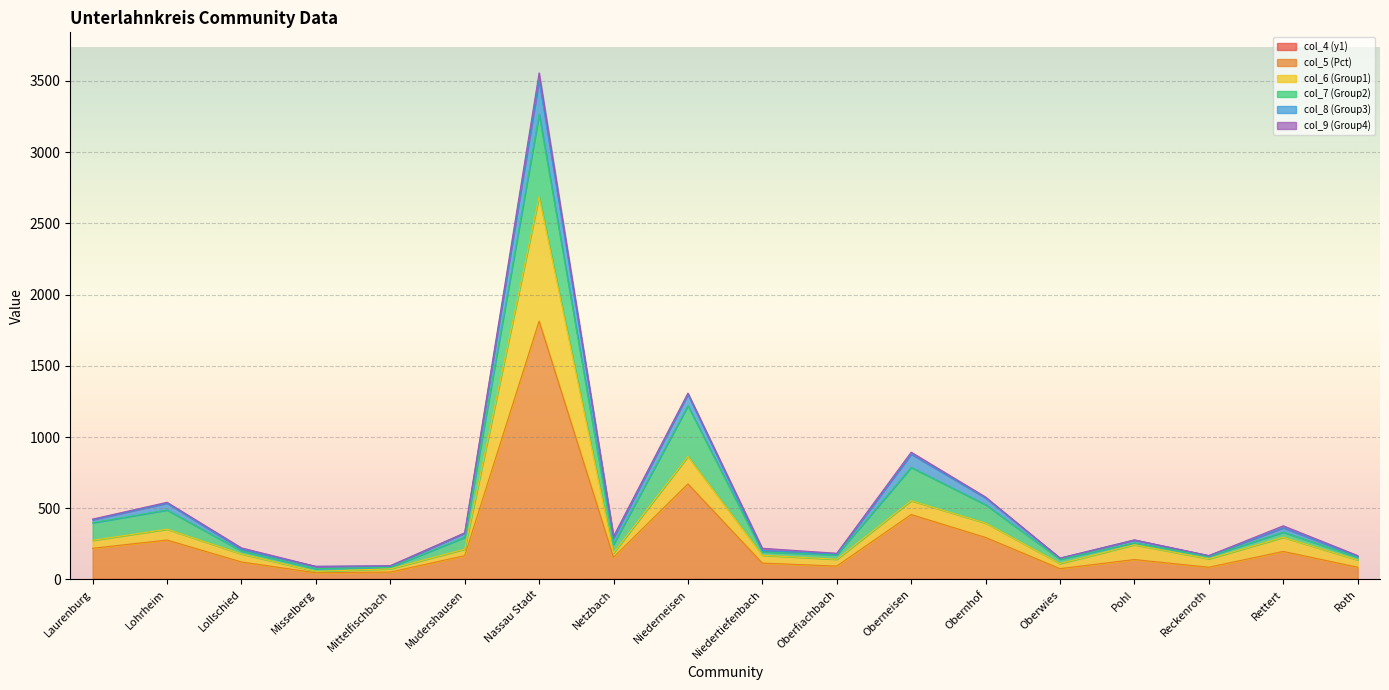

How many categories are shown in the chart?

18